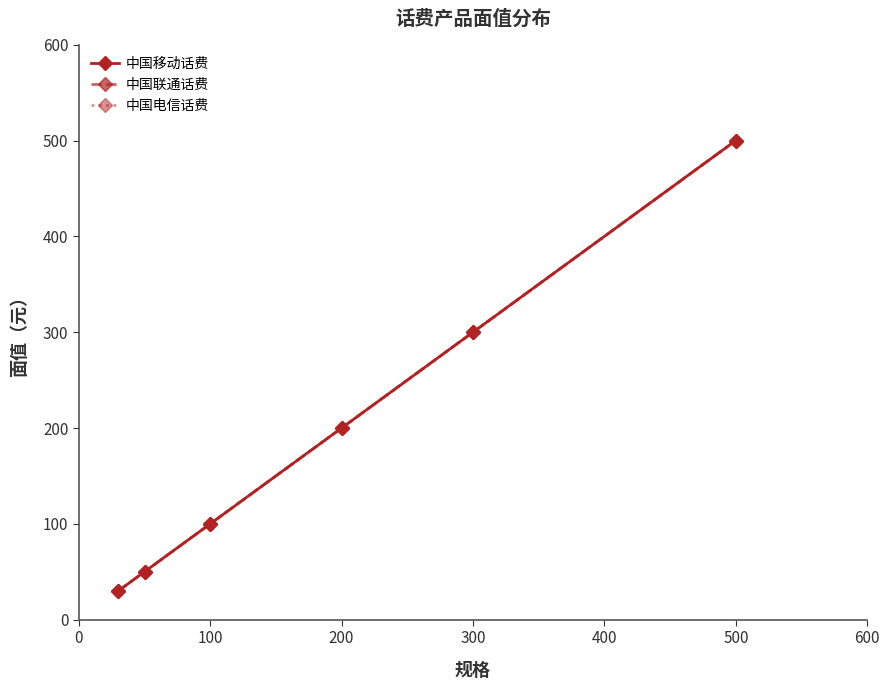

What is the label of the 4th point from the right?

100